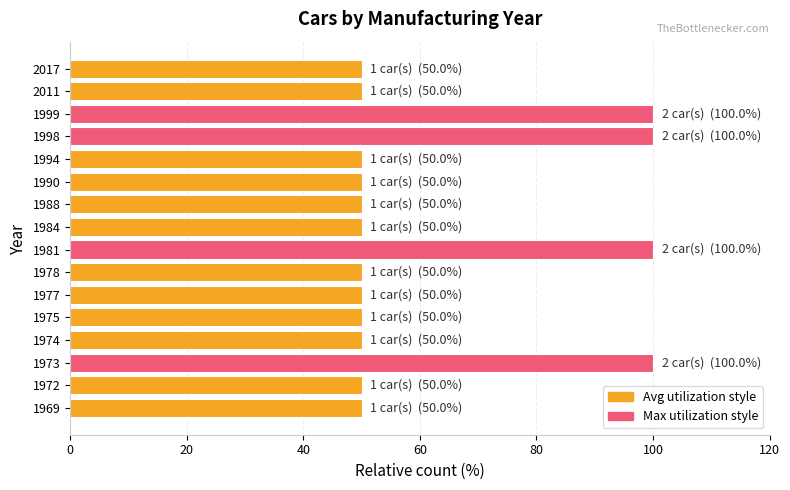

True or false: the data shows 50 at 1969.

True